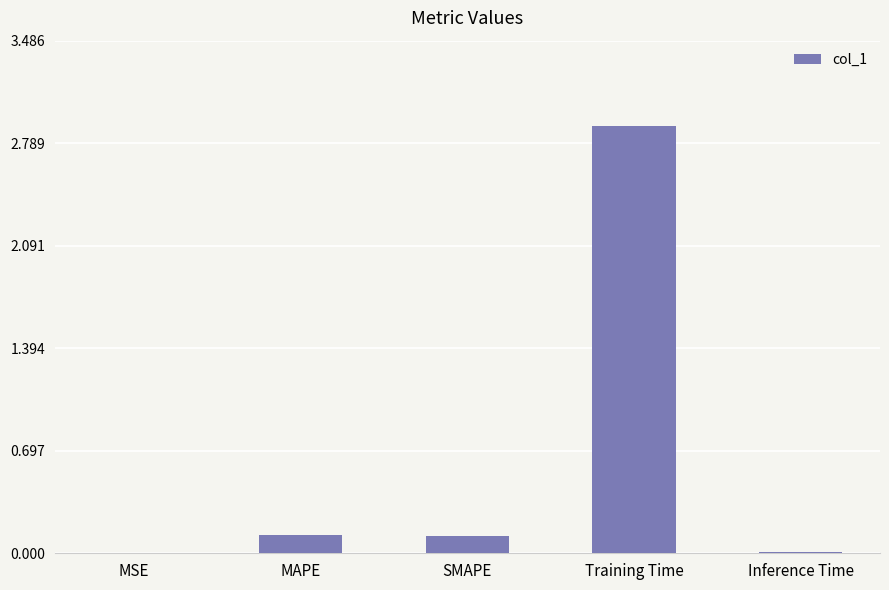

What is the sum of all values?

3.2